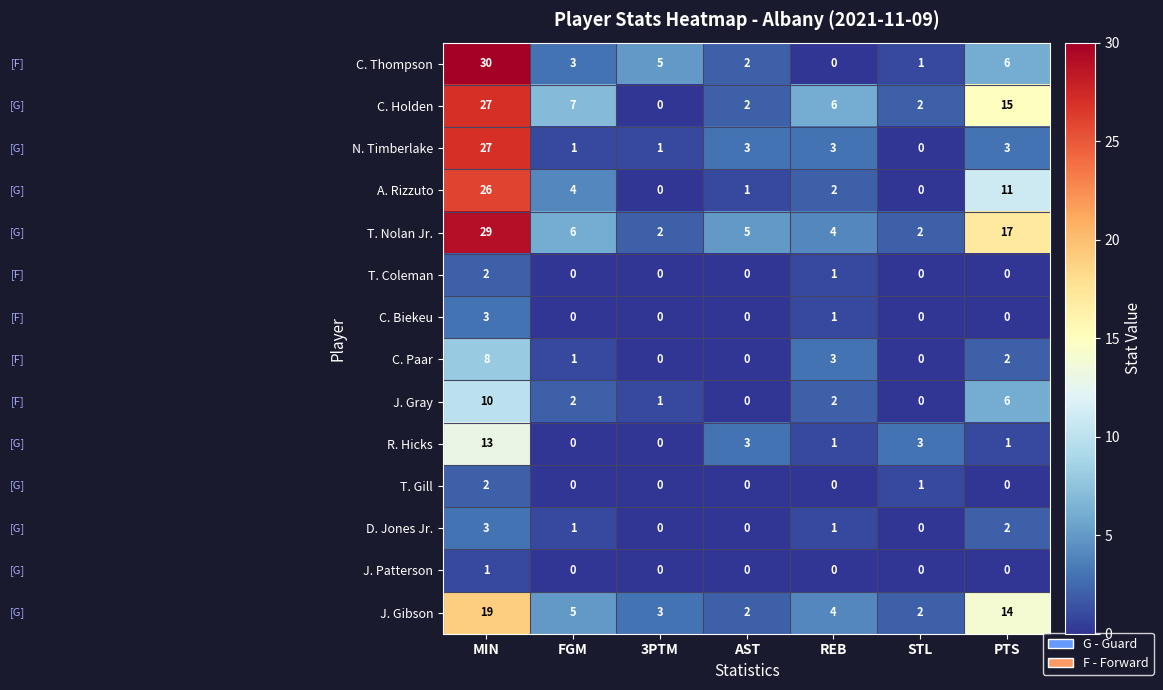

At which label does T. Nolan Jr. first exceed 5?

MIN